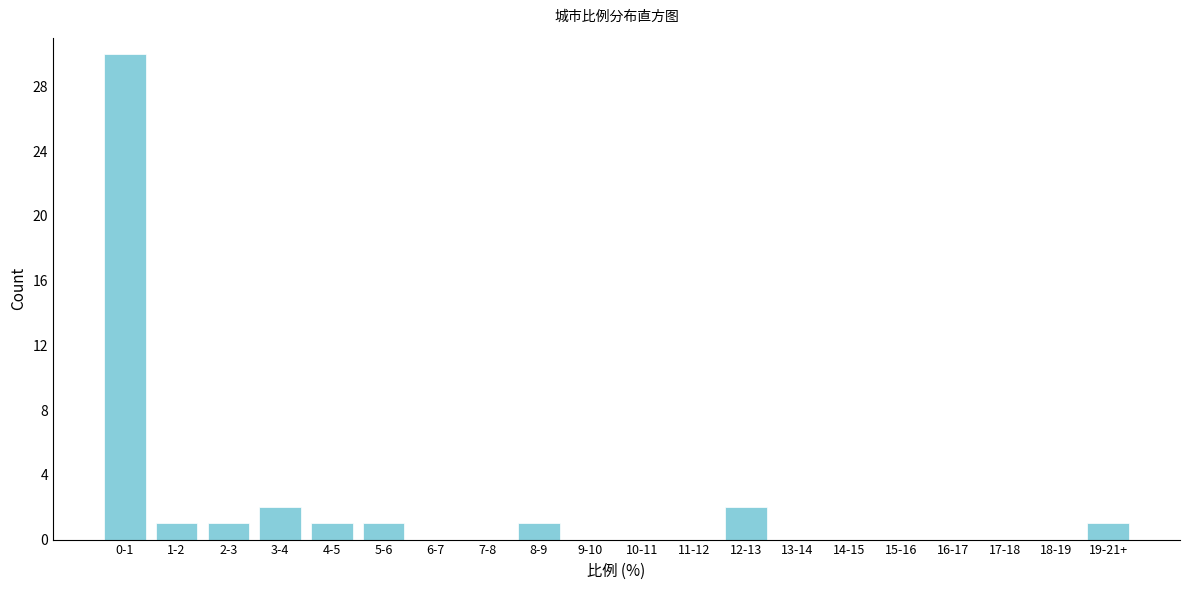

Reading right to left, transcribe all the data shown in this chart.

19-21+=1	18-19=0	17-18=0	16-17=0	15-16=0	14-15=0	13-14=0	12-13=2	11-12=0	10-11=0	9-10=0	8-9=1	7-8=0	6-7=0	5-6=1	4-5=1	3-4=2	2-3=1	1-2=1	0-1=30